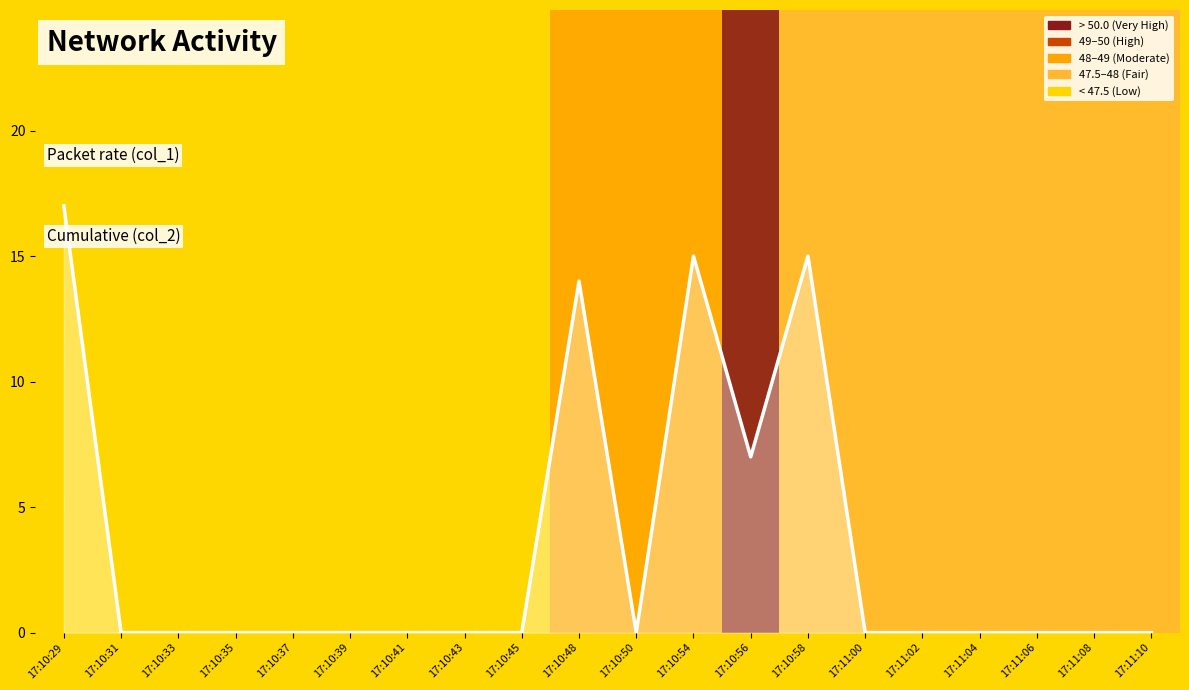

Where is the data nearest to the value 8?

17:10:56